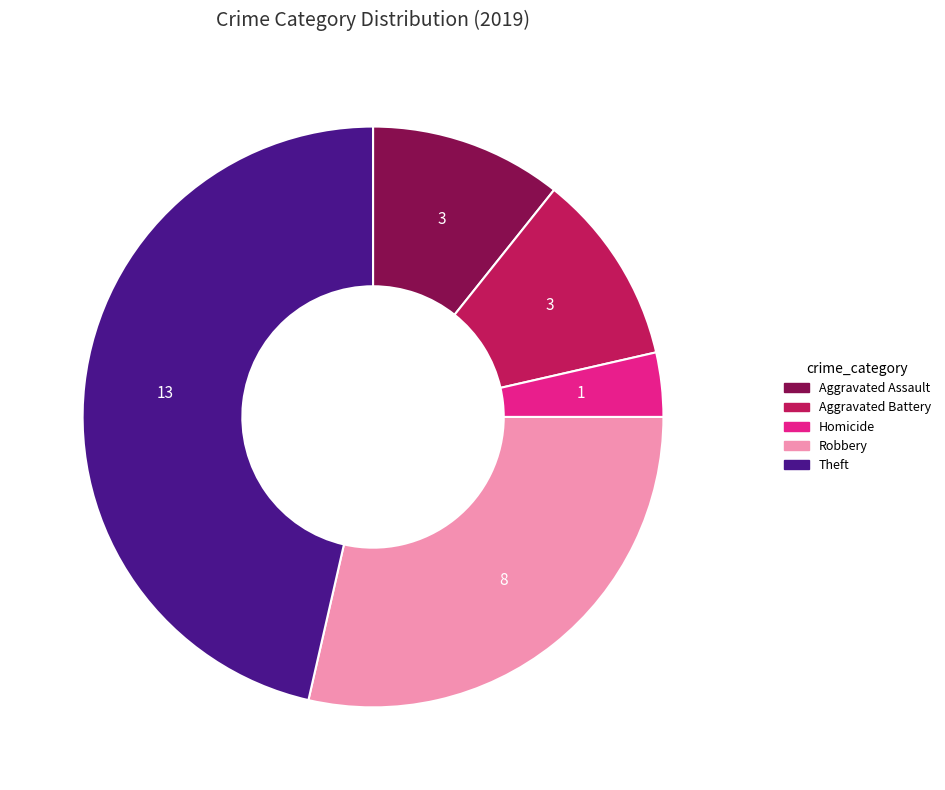

Is there any slice that represents more than half of the pie?

No